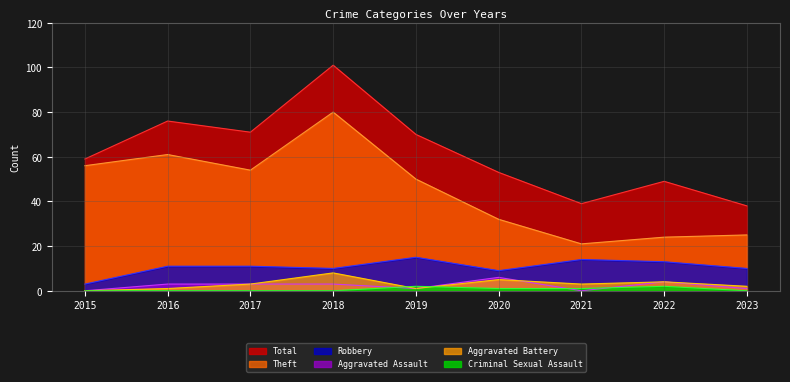

The Criminal Sexual Assault series shows -1 at 2016. True or false?

False